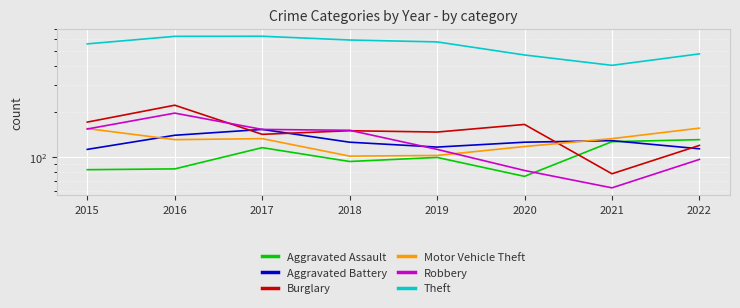

At how many categories does at least one series exceed 488?

5